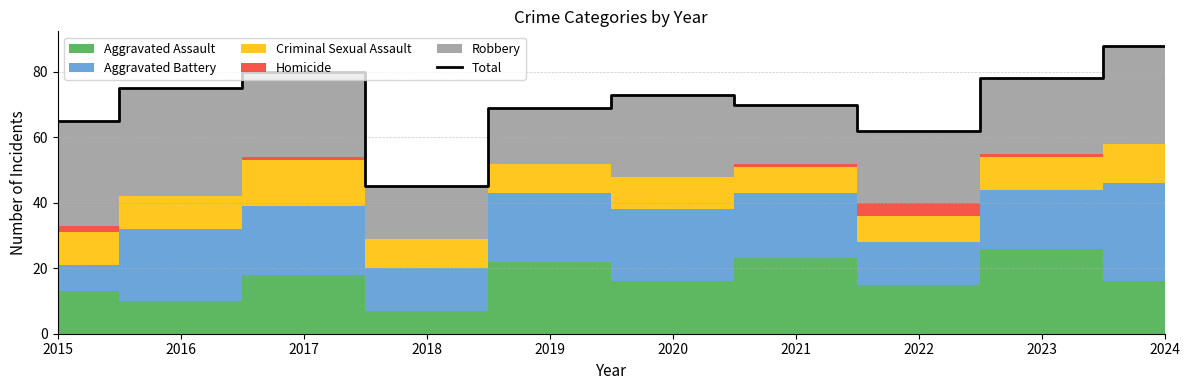

Which has a higher value, 2016 or 2022?

2016